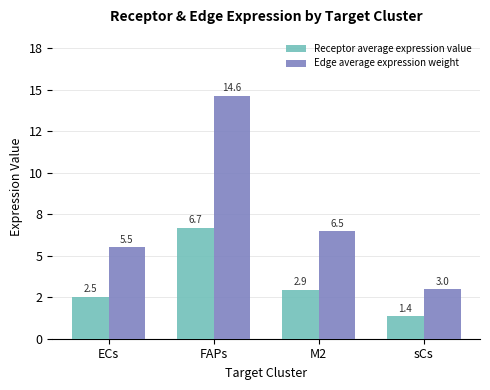

What is the value of the Receptor average expression value bar at the 4th from the left?

1.4